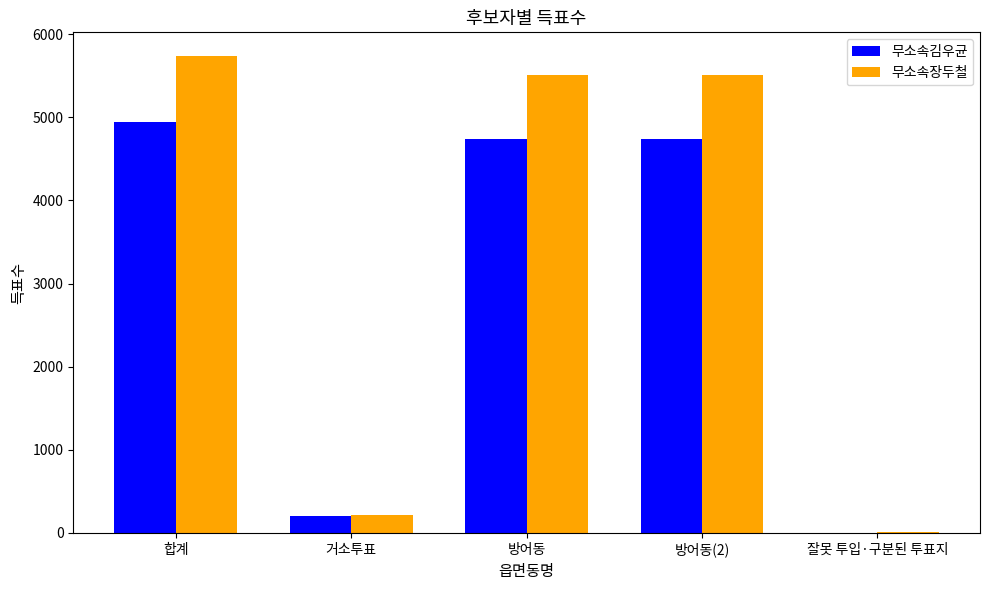

Reading left to right, what are all the values shown in this chart?

무소속김우균: 4946	204	4741	4741	1
무소속장두철: 5735	220	5510	5510	5